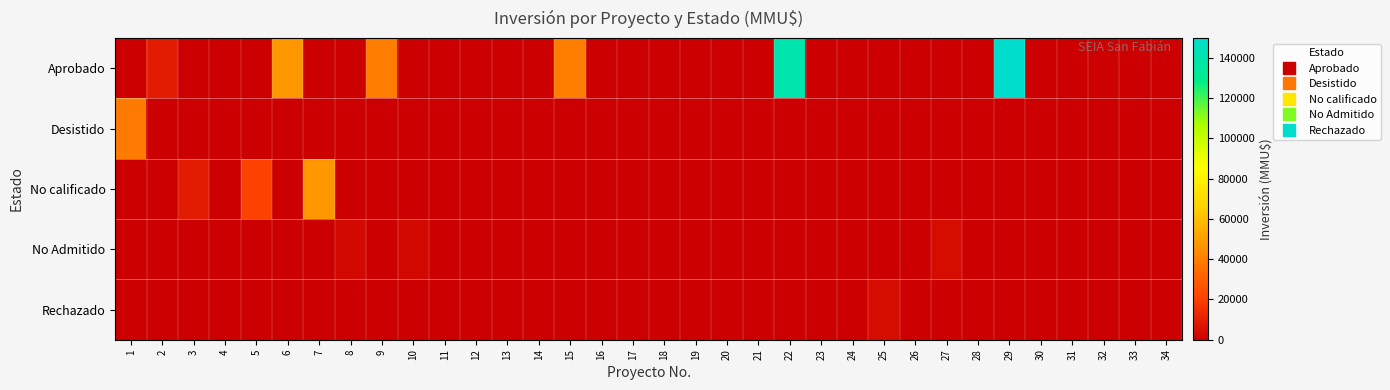

At which category is the sum across all series the highest?

29